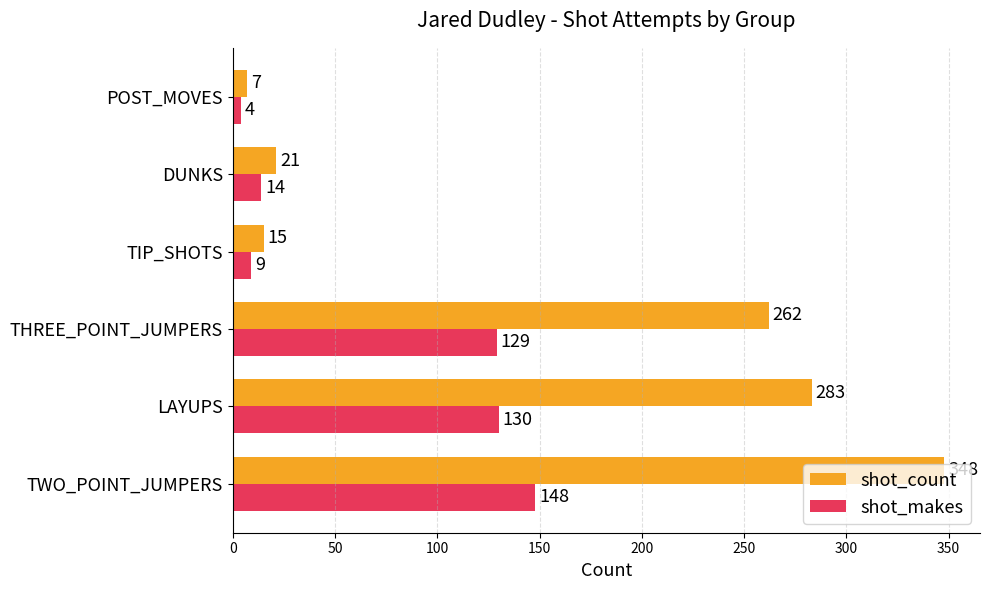

What is the spread (max minus min) of values at THREE_POINT_JUMPERS?

133